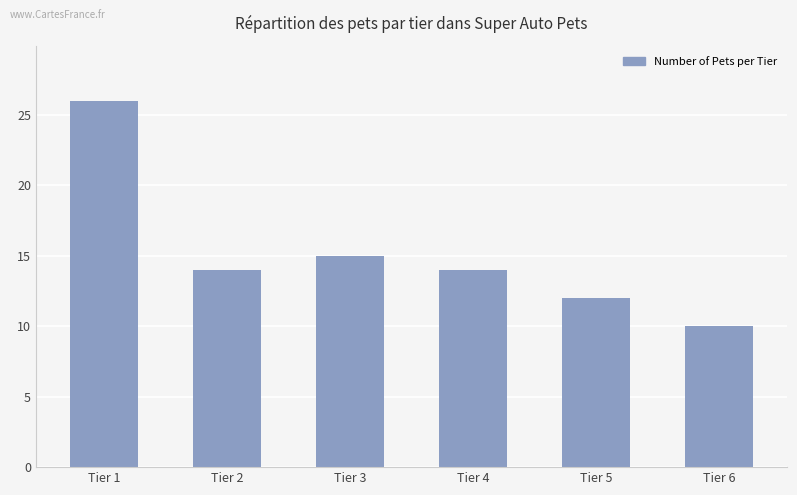

Which label corresponds to the largest value in the chart?

Tier 1